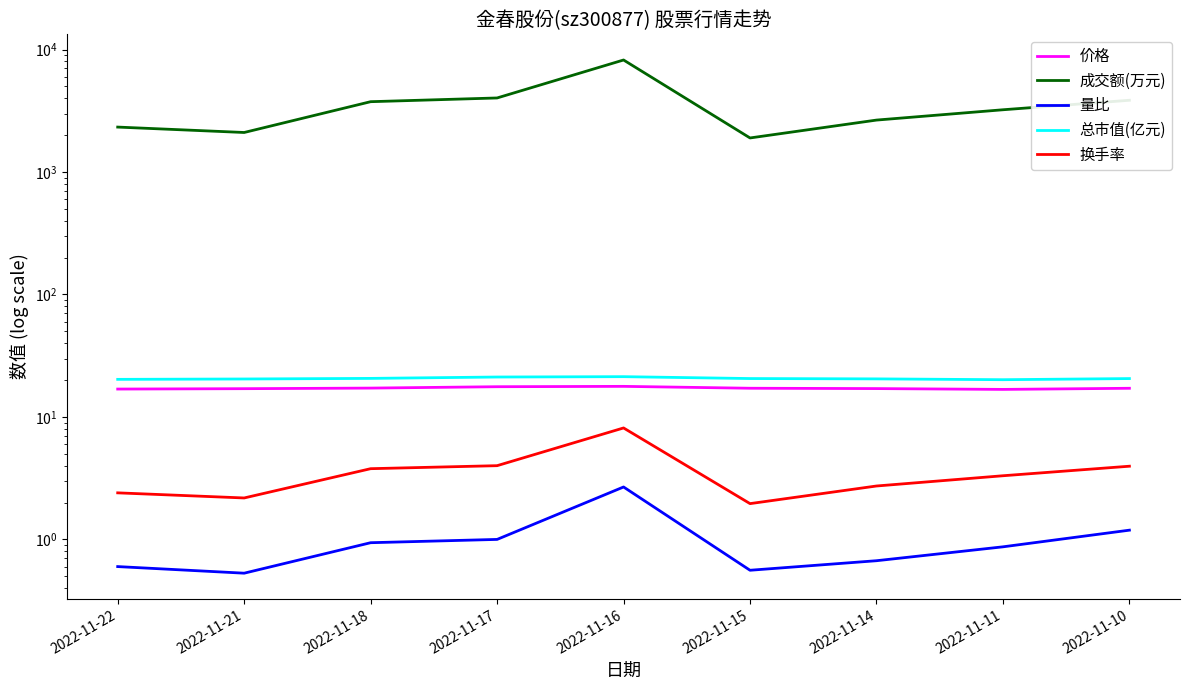

What is the value of the 成交额(万元) point at the 1st from the left?

2326.0